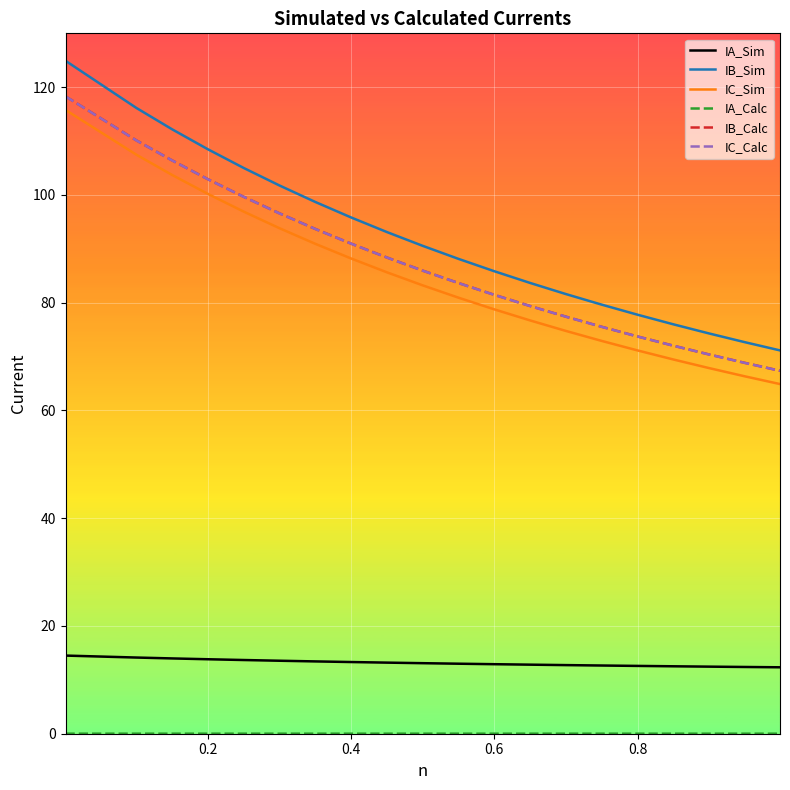

What is the sum of all IC_Sim values?

1689.6